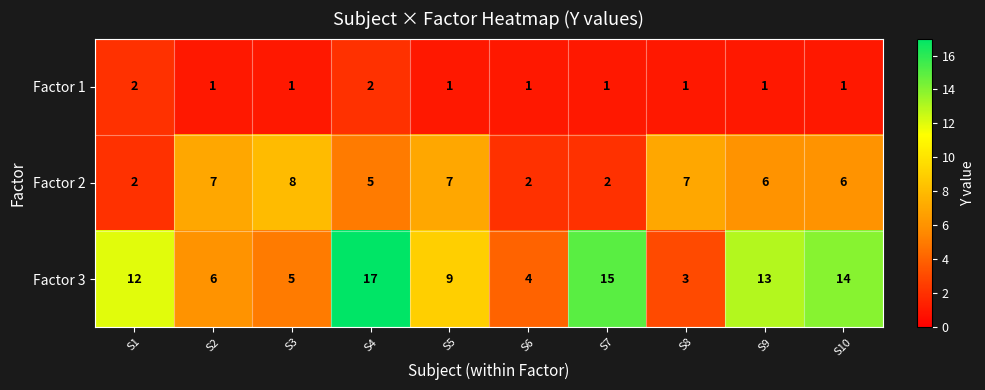

What is the spread (max minus min) of values at S7?

14